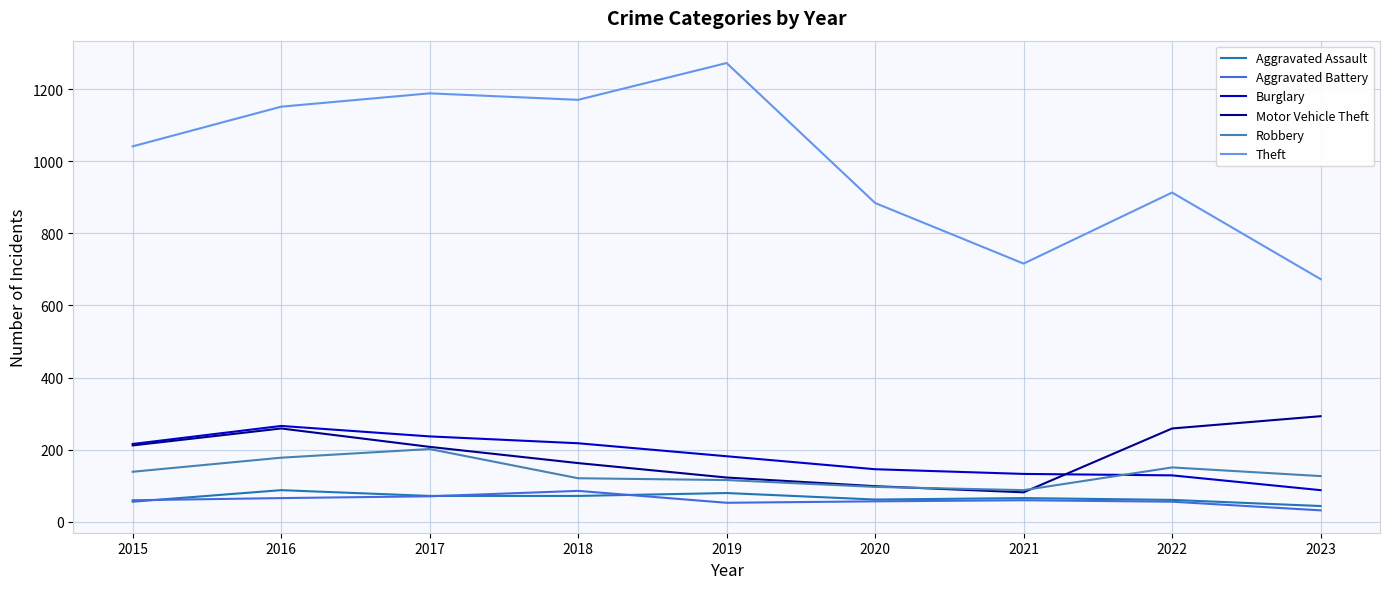

Which series has the largest total across all categories?

Theft